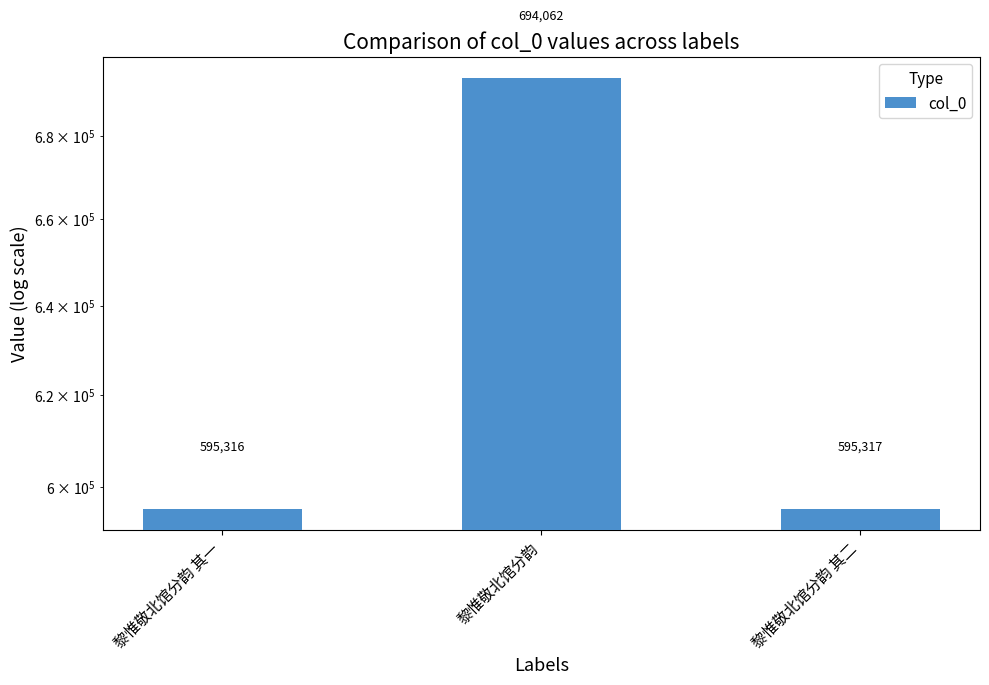

True or false: the data shows 595316 at 黎惟敬北馆分韵 其一.

True